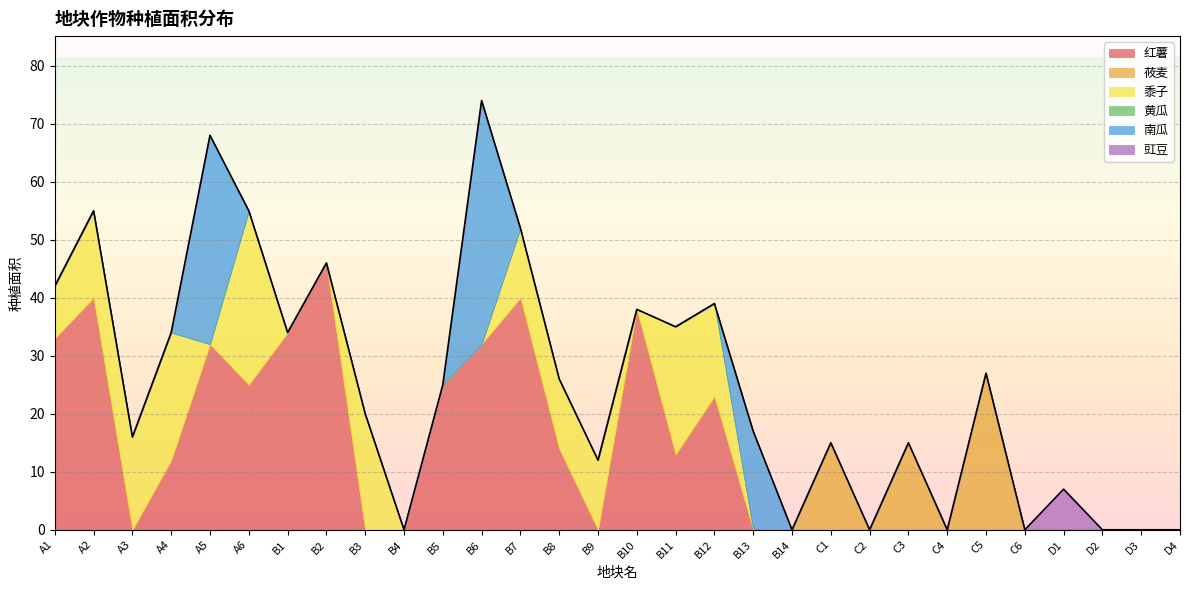

Does the chart display data point markers on the line(s)?

No